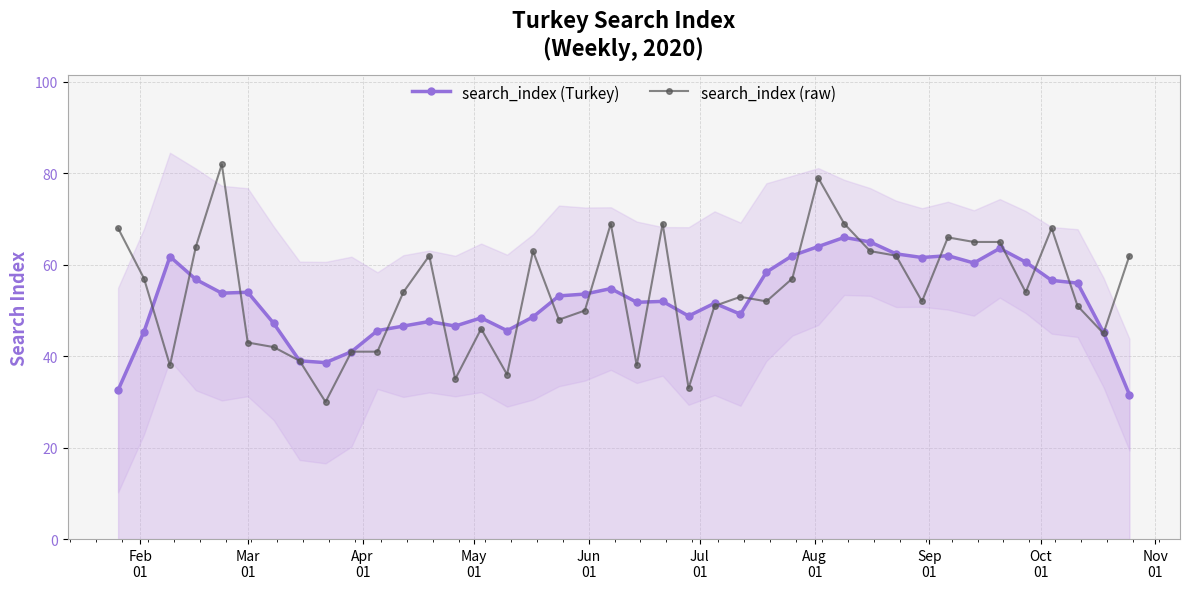

How many categories are shown in the chart?

40